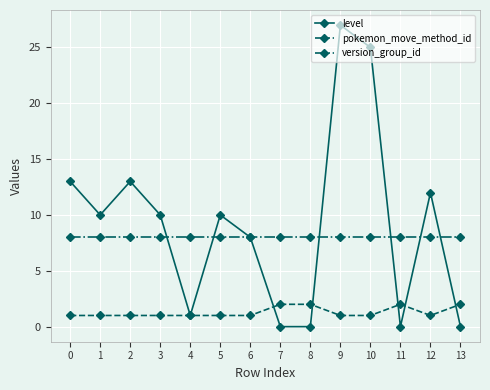

Which series has the largest total across all categories?

level